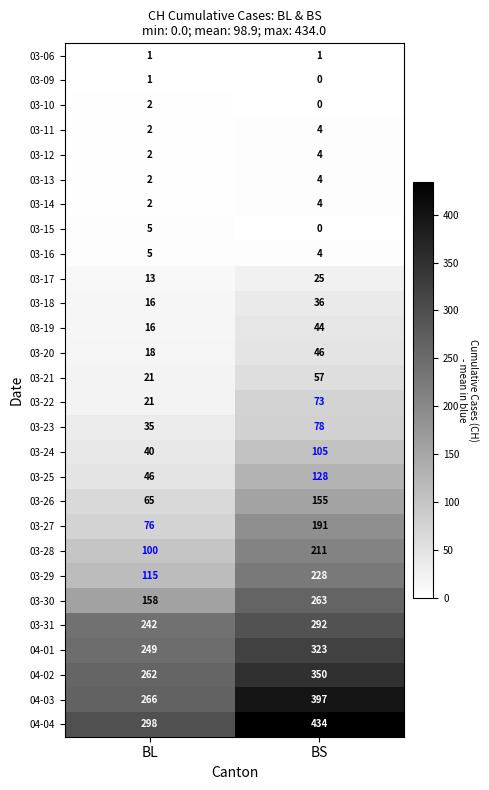

Where is 03-11 nearest to the value 3?

BL